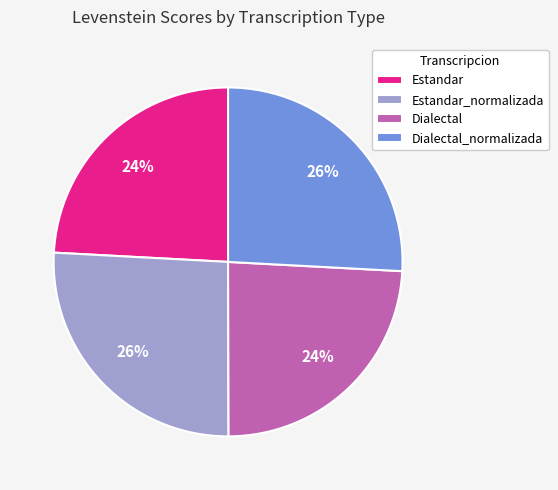

To the nearest percent, what is the difference between the Dialectal_normalizada and Estandar slice percentages?

2%